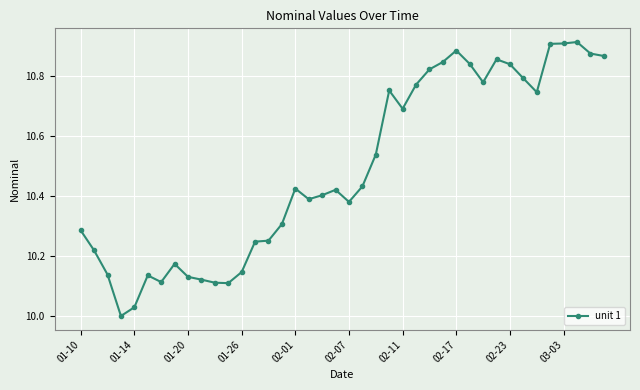

What is the sum of all values?

419.6